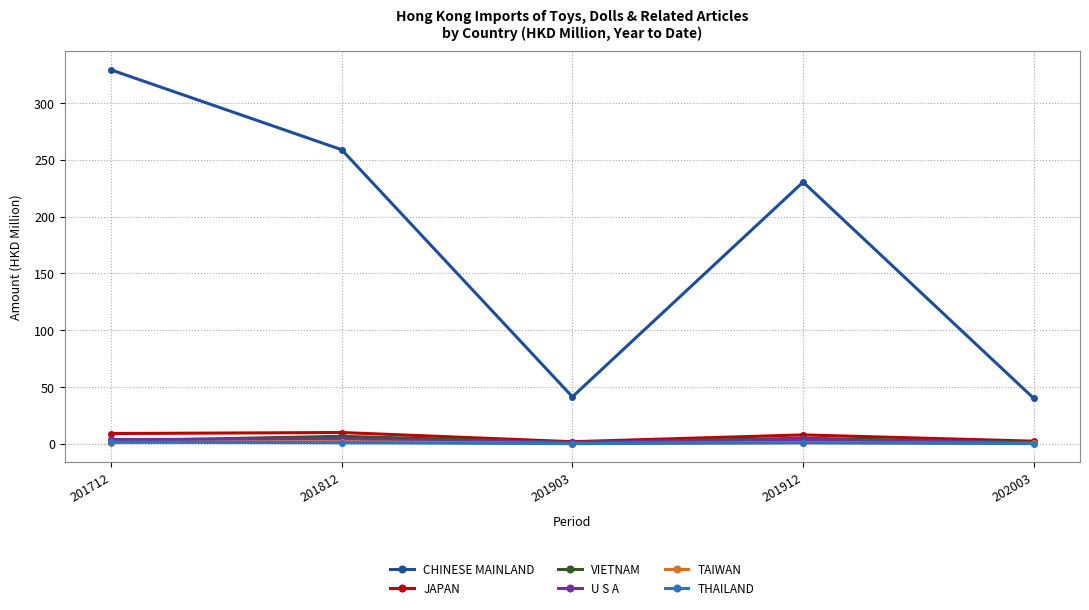

At which category does CHINESE MAINLAND reach its first local peak?

201912